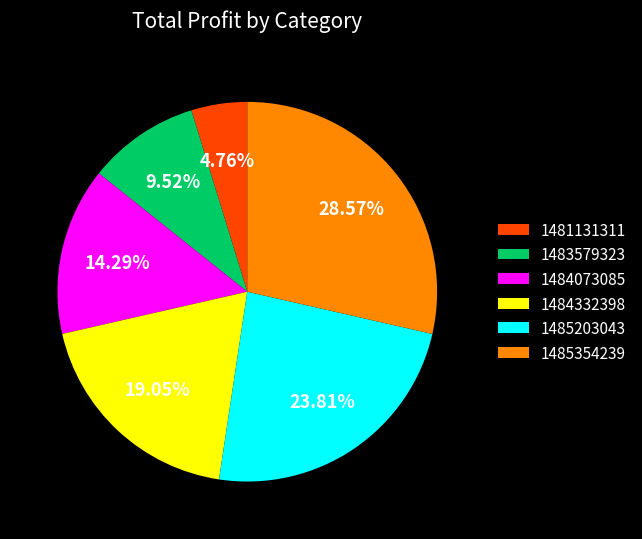

Which slice is the largest?

1485354239